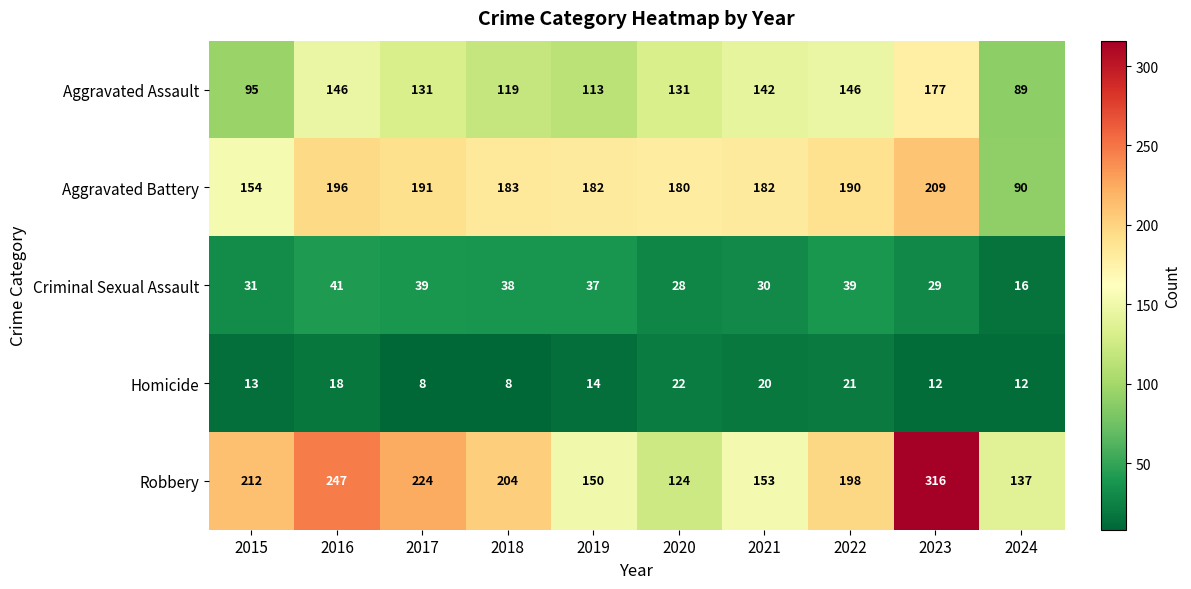

What is the sum of the Robbery values at 2019 and 2020?

274